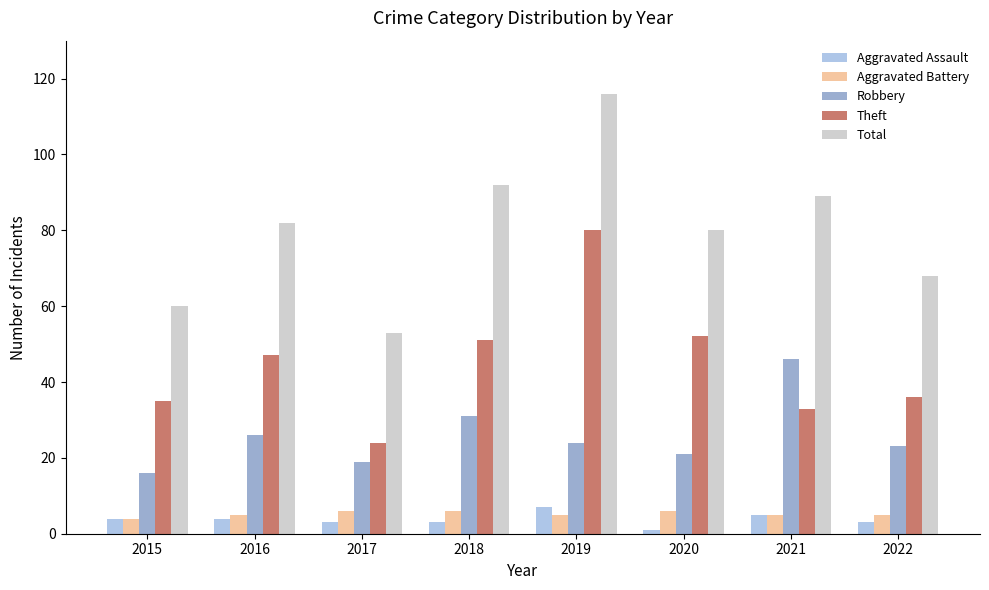

Reading right to left, what are all the values shown in this chart?

Aggravated Assault: 3	5	1	7	3	3	4	4
Aggravated Battery: 5	5	6	5	6	6	5	4
Robbery: 23	46	21	24	31	19	26	16
Theft: 36	33	52	80	51	24	47	35
Total: 68	89	80	116	92	53	82	60